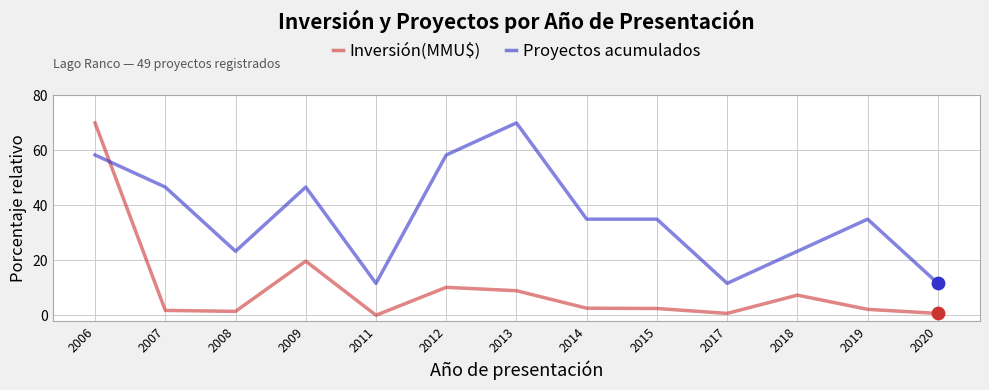

Which series has the largest range (max minus min)?

Inversión(MMU$)